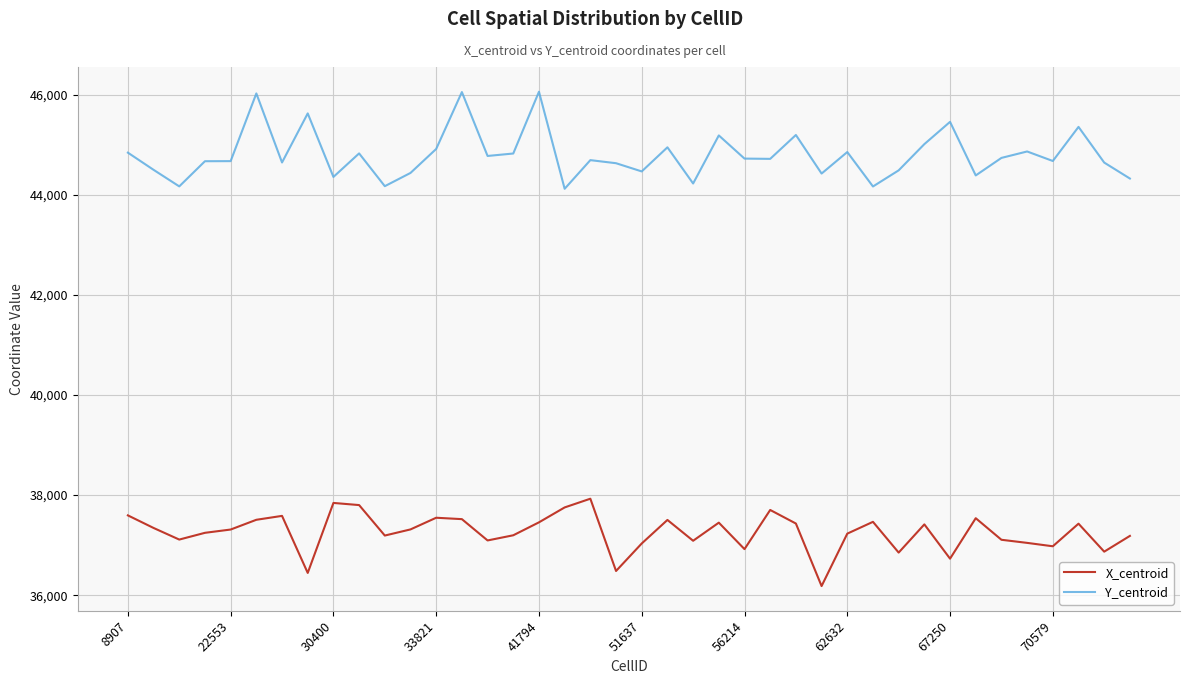

Which series has the largest total across all categories?

Y_centroid